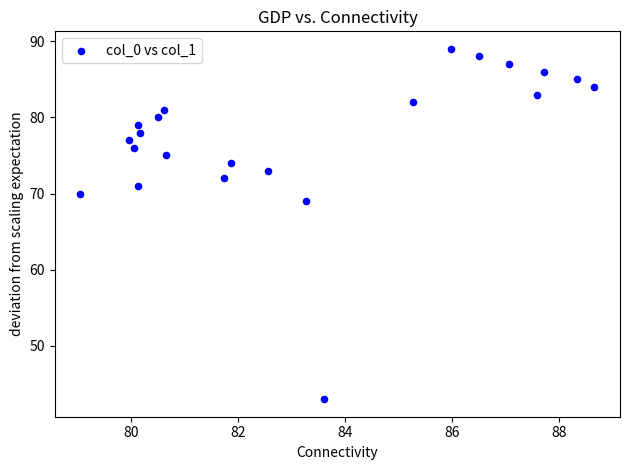

What is the range of Y values (max minus min)?

46